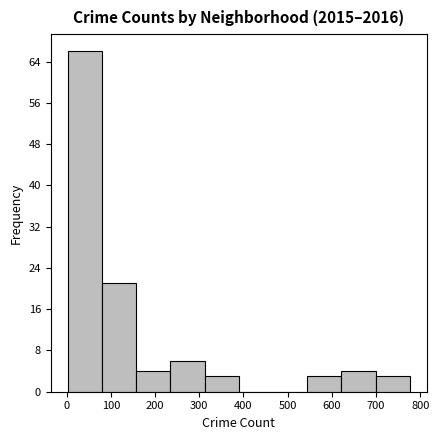

Reading left to right, list every bar in this chart as the range it spans on the x-axis followed by its height. Neither the bar edges nor the heights are printed on the chart, so give them approximately, as read against the axes.

0 to 80: 66
80 to 160: 21
160 to 230: 4
230 to 310: 6
310 to 390: 3
390 to 470: 0
470 to 540: 0
540 to 620: 3
620 to 700: 4
700 to 780: 3